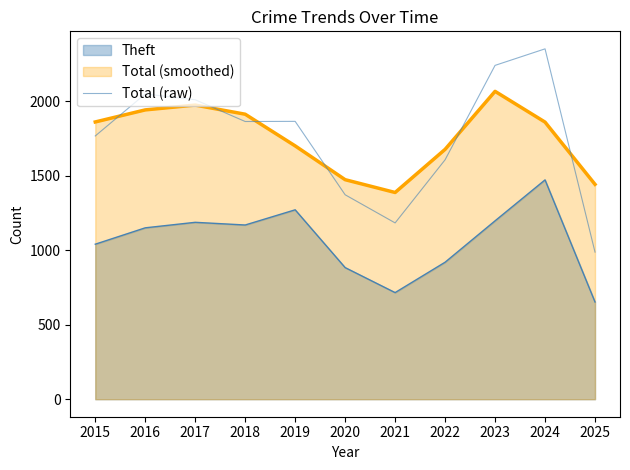

Reading left to right, list all the values displayed in this chart.

1768	2050	2011	1865	1866	1373	1184	1608	2242	2353	988